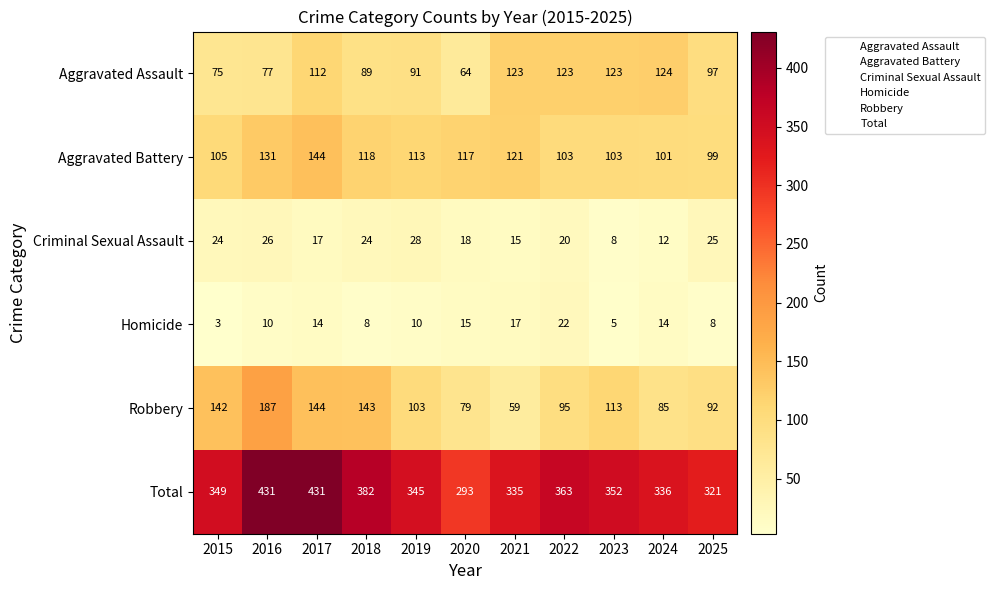

Which category has the lowest value across all series?

2015